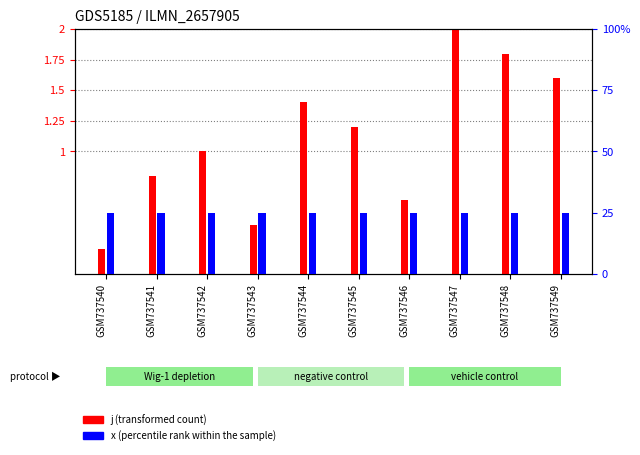

Rank the series by their maximum value, from lowest to highest.

j (transformed count), x (percentile rank within the sample)